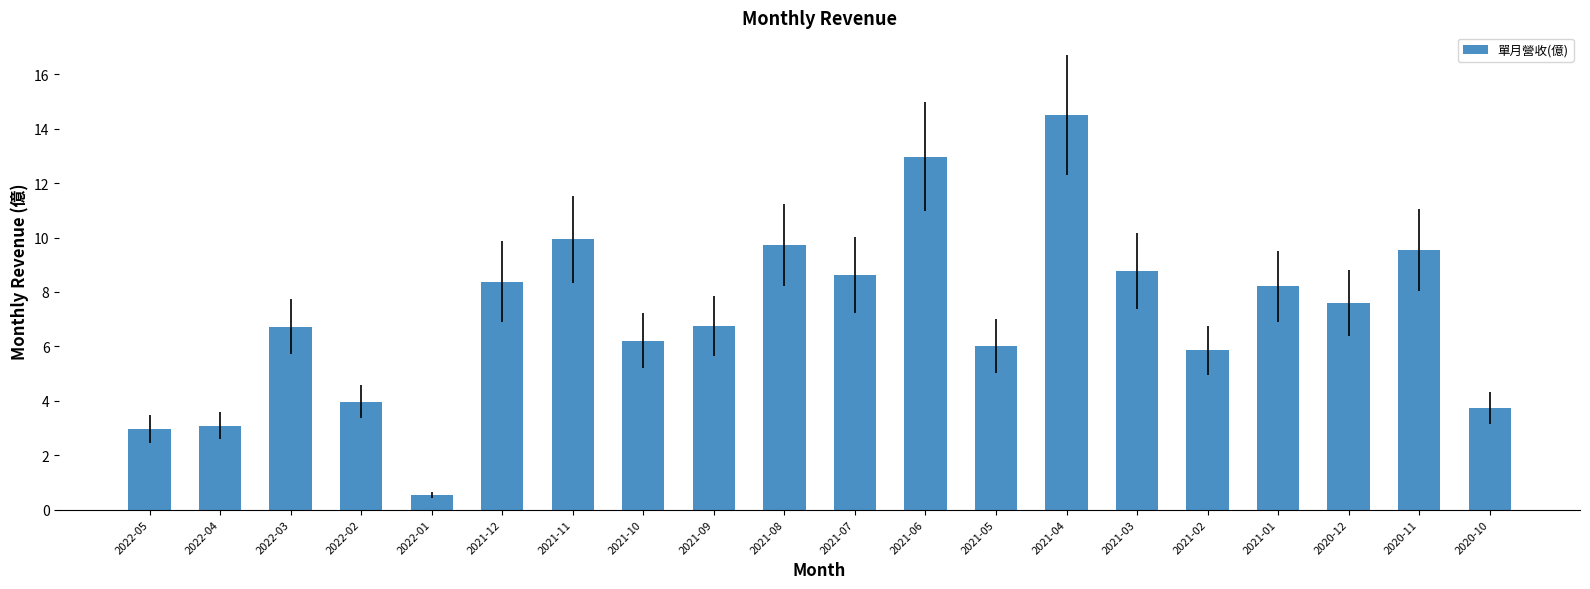

Is it true that the value at 2021-06 is 9.0?

False